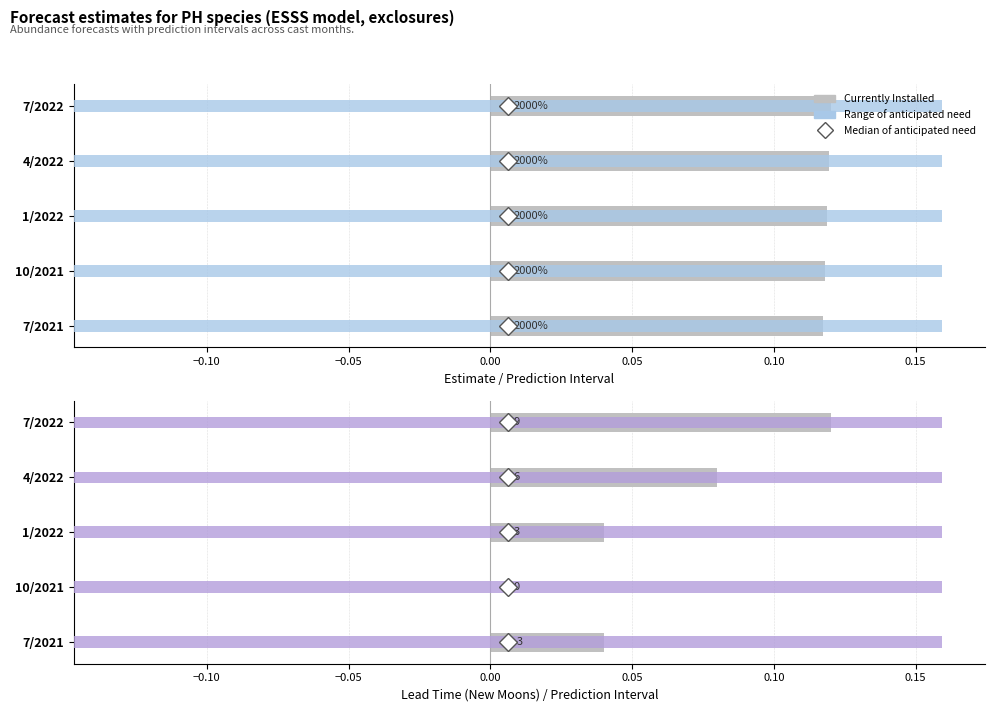

Is the value of Currently Installed at −0.15 greater than the value of Range of anticipated need at 0.00?

No